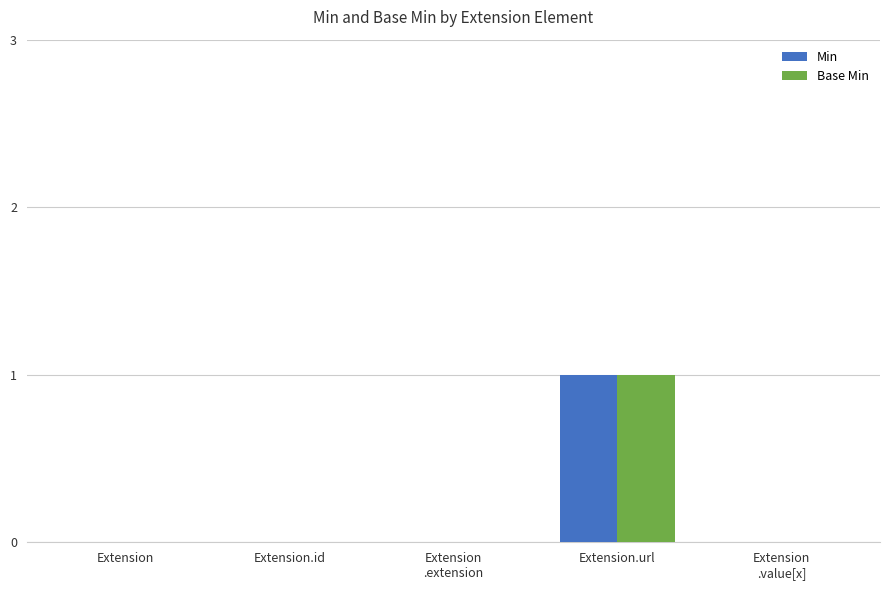

Does the chart contain stacked bars?

No